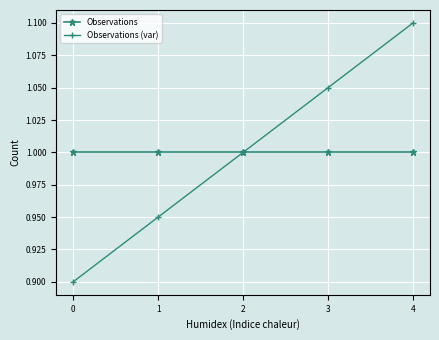

What are all the series names shown in the legend?

Observations, Observations (var)